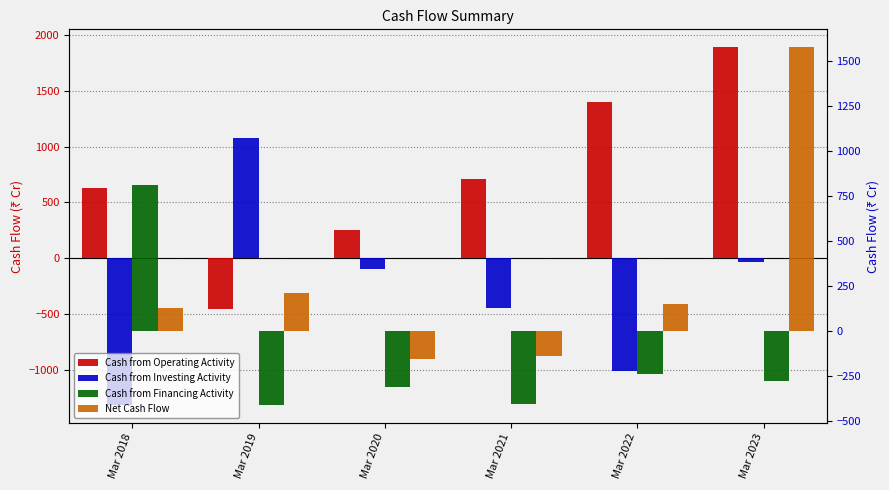

What is the value of the Cash from Investing Activity bar at the 5th from the left?

-1007